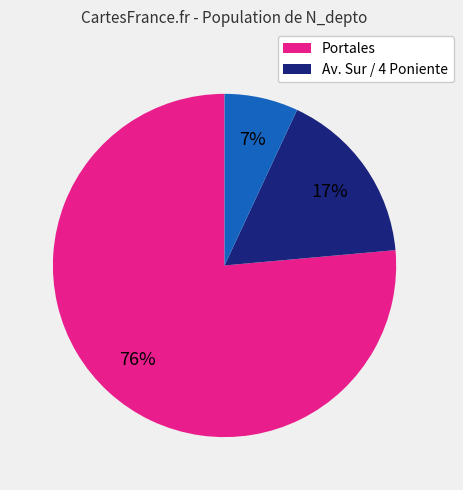

Count the number of slices in the pie.

3